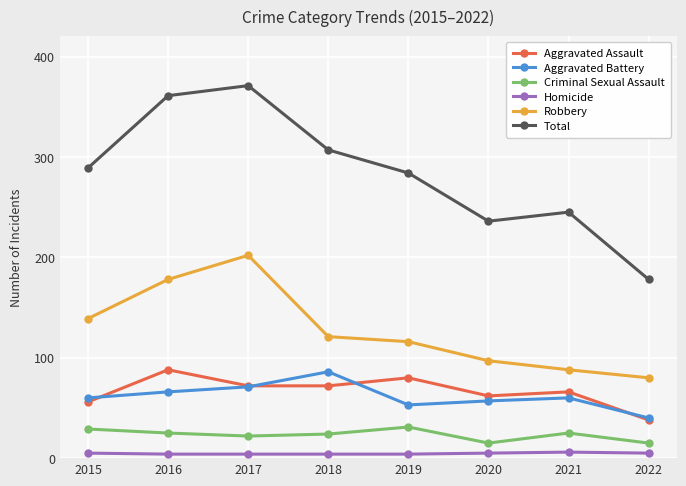

What are all the series names shown in the legend?

Aggravated Assault, Aggravated Battery, Criminal Sexual Assault, Homicide, Robbery, Total